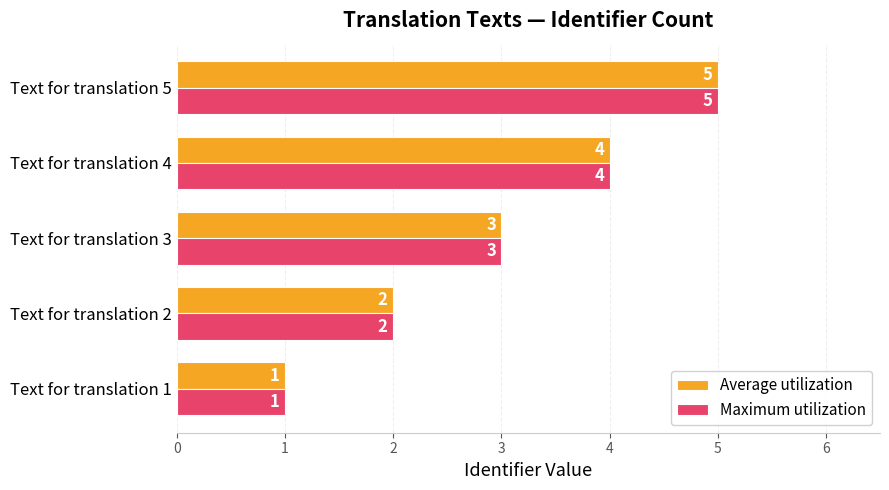

What are all the series names shown in the legend?

Average utilization, Maximum utilization